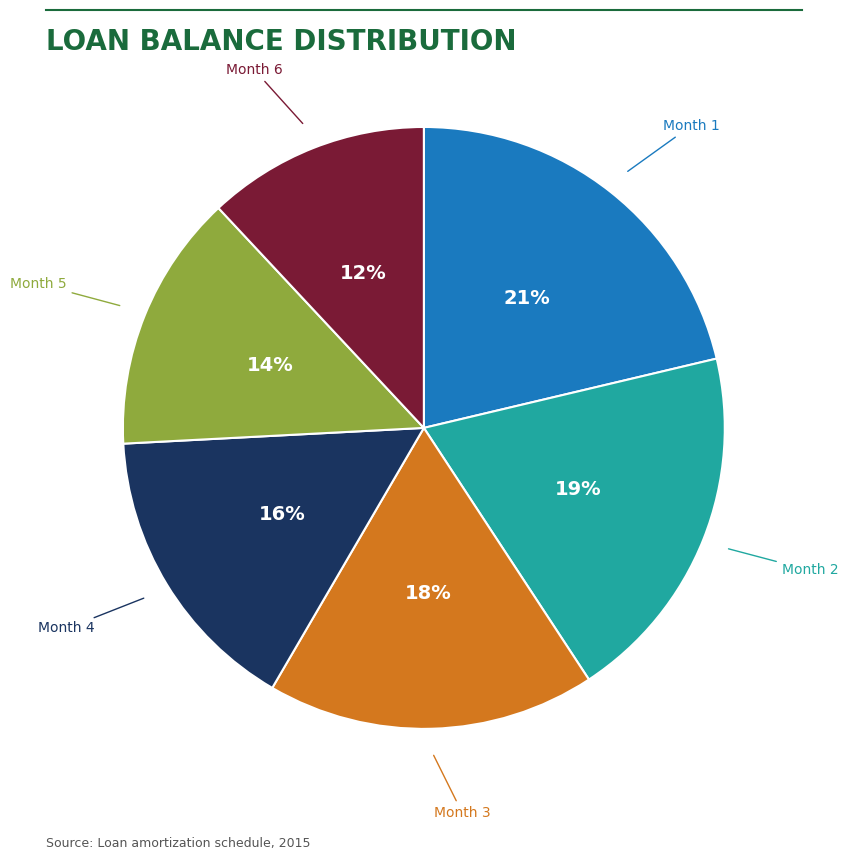

Does any single category account for the majority?

No